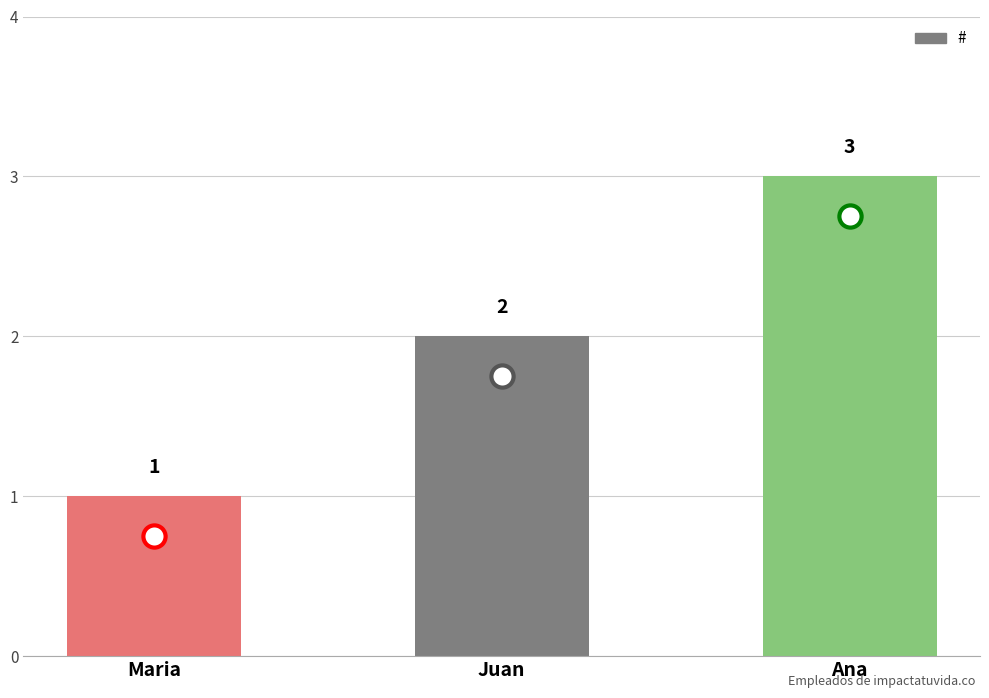

Reading left to right, extract all data points from this chart.

Maria=1	Juan=2	Ana=3